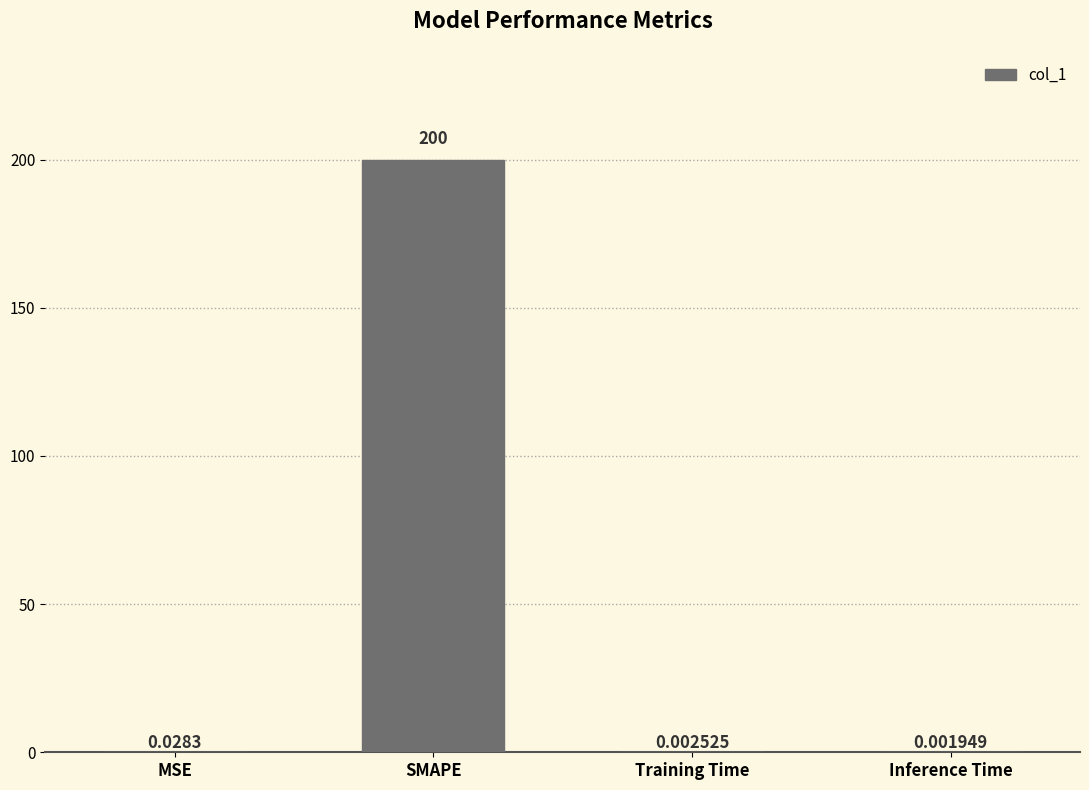

What is the sum of all values?

200.0